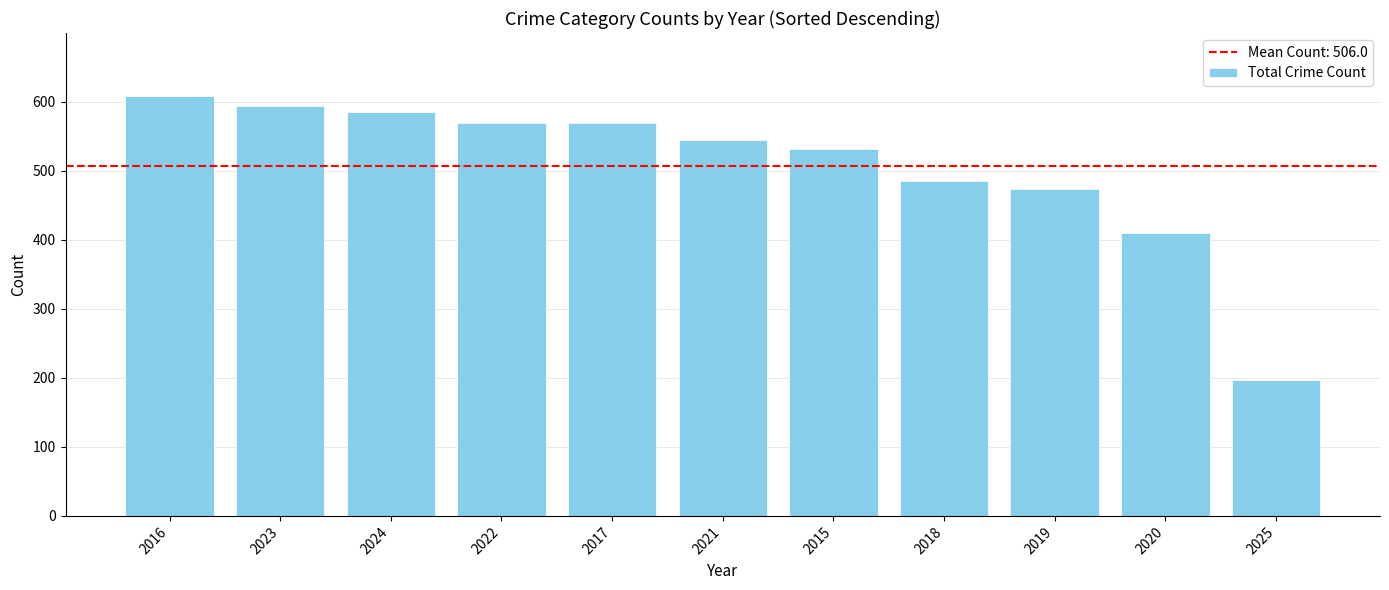

What is the value of the 7th bar from the left?

531